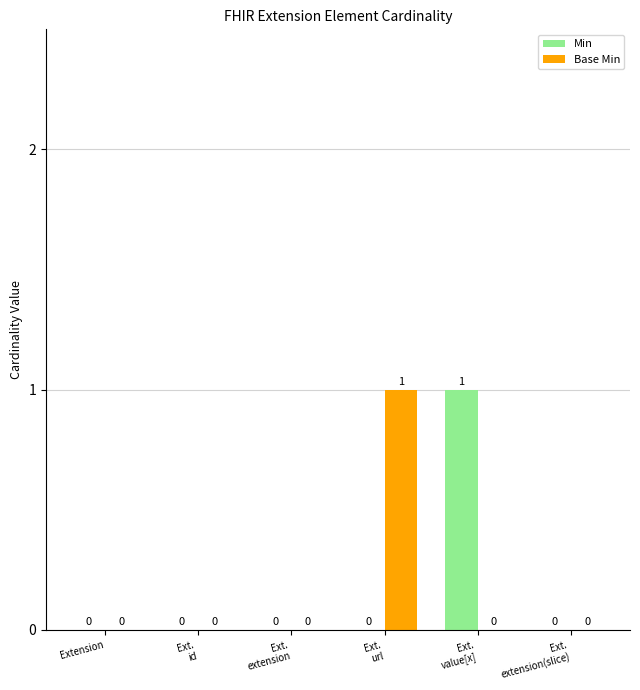

Reading right to left, list all the values displayed in this chart.

Min: 0	1	0	0	0	0
Base Min: 0	0	1	0	0	0